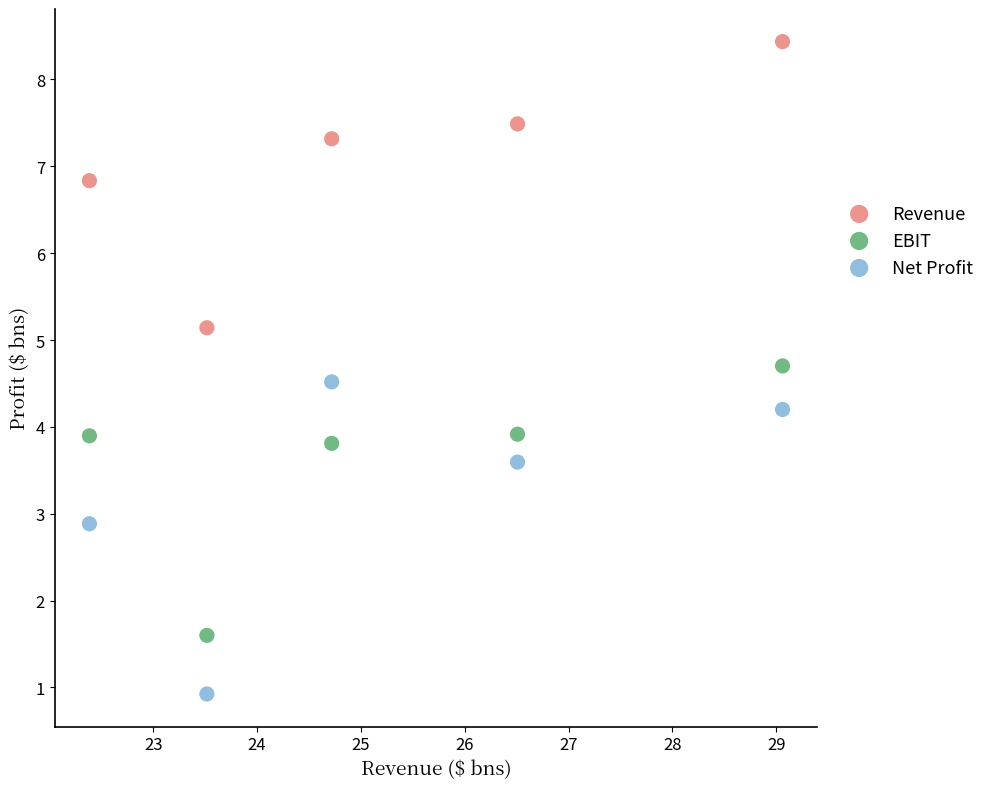

What is the X range (max minus min) for the scatter plot?

6.7